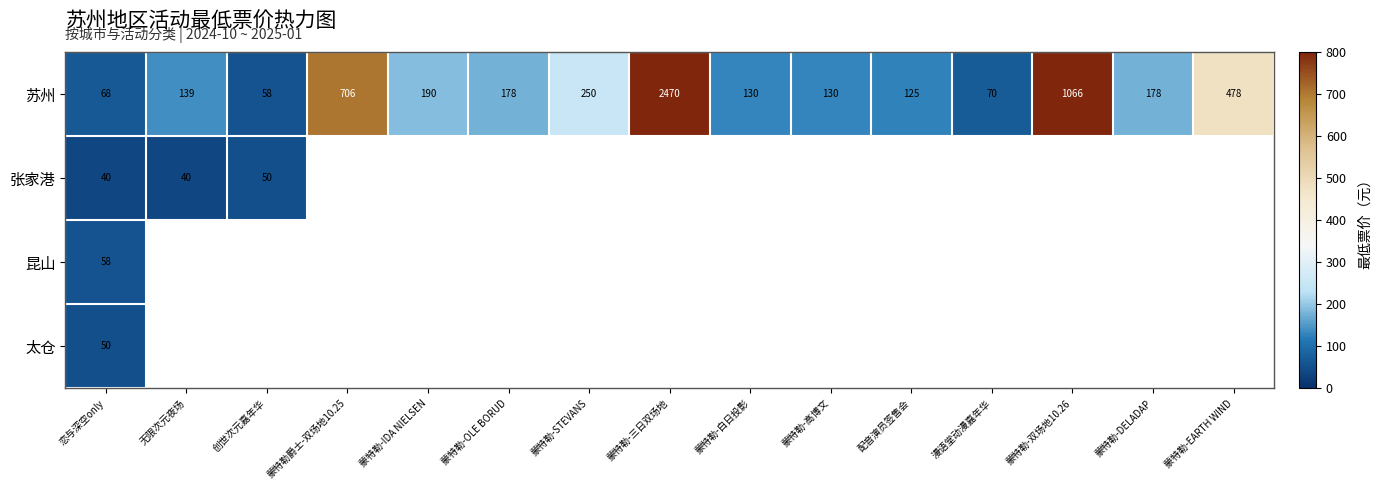

Is it true that 苏州 equals 1066 at 蒙特勒-双场地10.26?

True